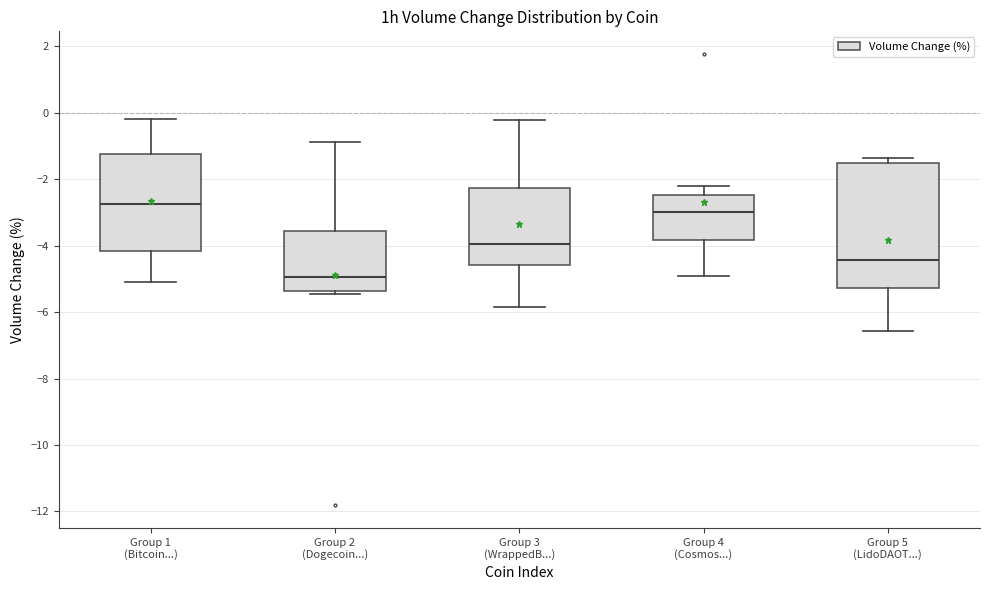

Reading left to right, read every box against the y-axis: the position of its median line, the range the box covers, and the ends of its whiskers. The values are not printed on the chart, so give them approximately, as read against the axis.

Group 1 (Bitcoin...): median -2.8, box -4.2 to -1.2, whiskers -5.0 to -0.2
Group 2 (Dogecoin...): median -5.0, box -5.4 to -3.6, whiskers -5.4 (just below the box's lower edge) to -0.8
Group 3 (WrappedB...): median -4.0, box -4.6 to -2.2, whiskers -5.8 to -0.2
Group 4 (Cosmos...): median -3.0, box -3.8 to -2.4, whiskers -5.0 to -2.2
Group 5 (LidoDAOT...): median -4.4, box -5.2 to -1.4, whiskers -6.6 to -1.4 (just above the box's upper edge)